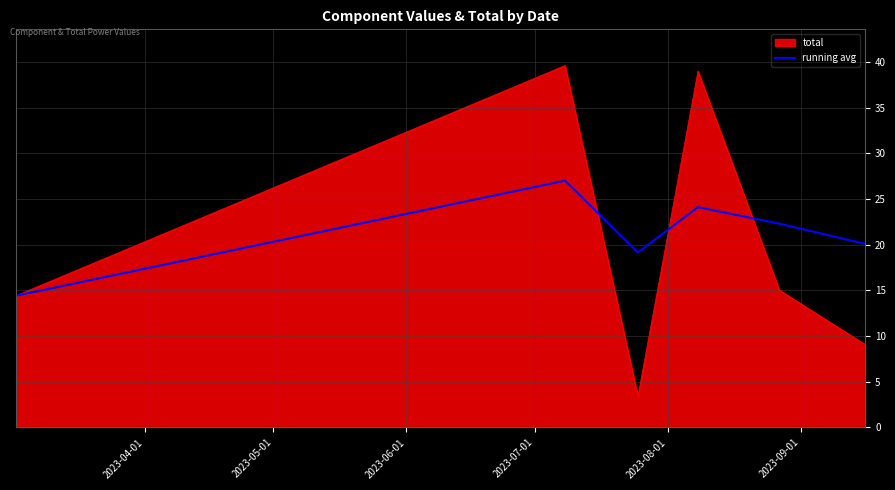

List the series in order of their peak value, lowest first.

running avg, total